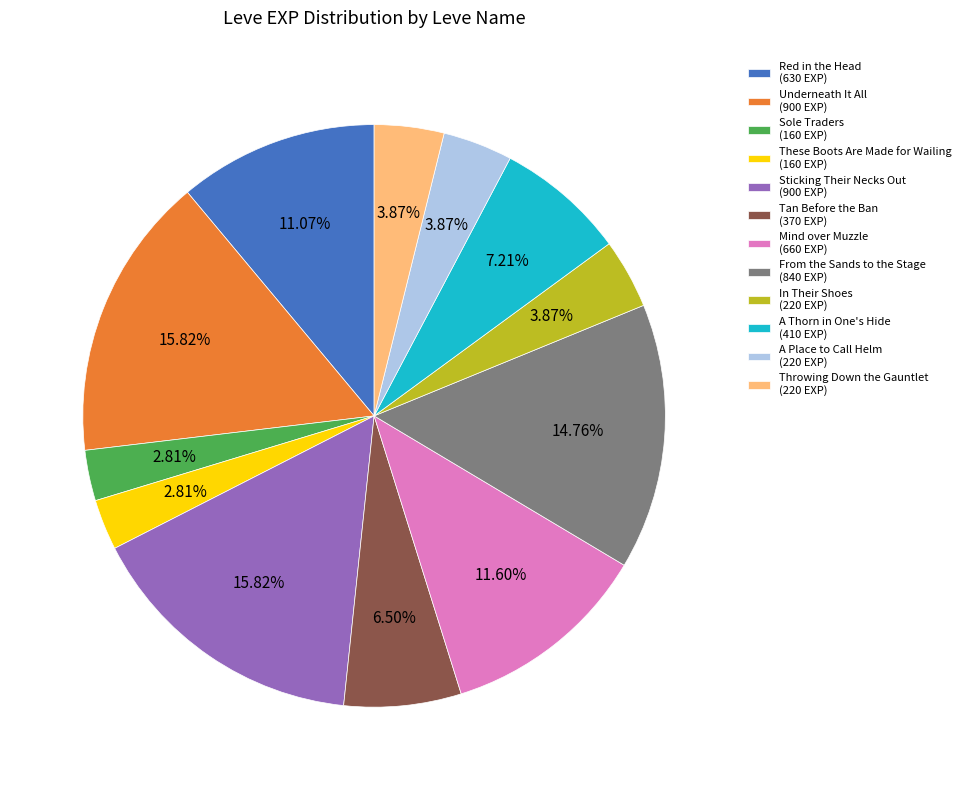

Count the number of slices in the pie.

12